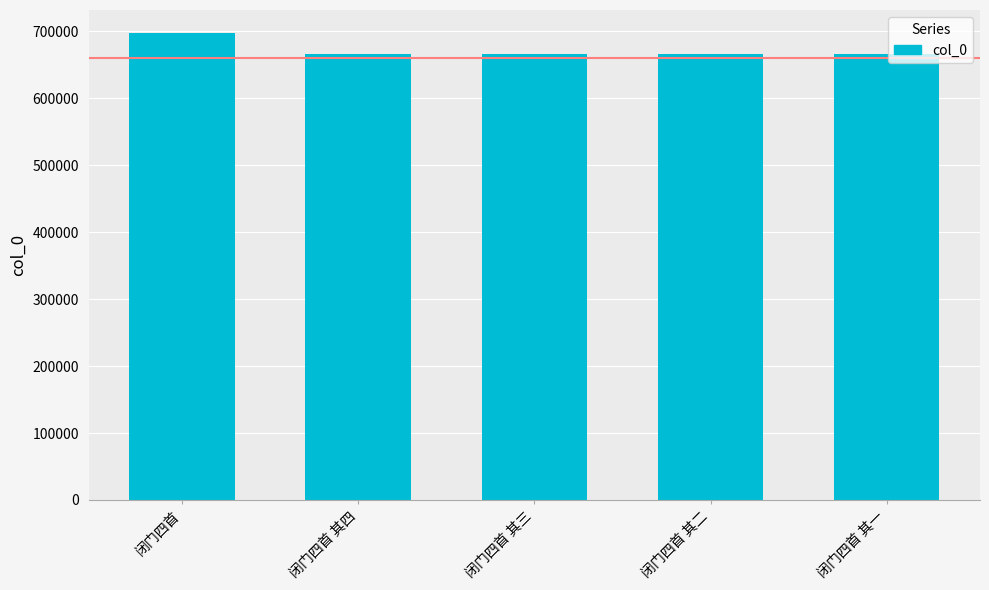

Is it true that the value at 闭门四首 其四 is 388874?

False